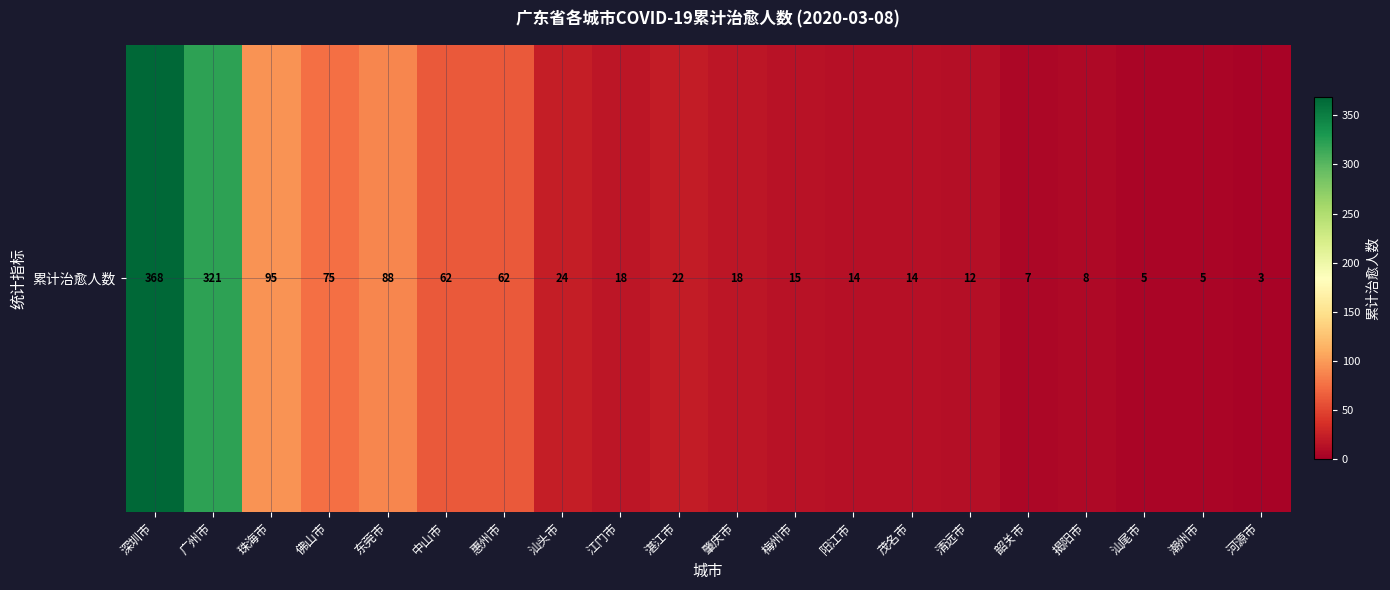

What is the change in value from 珠海市 to 江门市?

-77